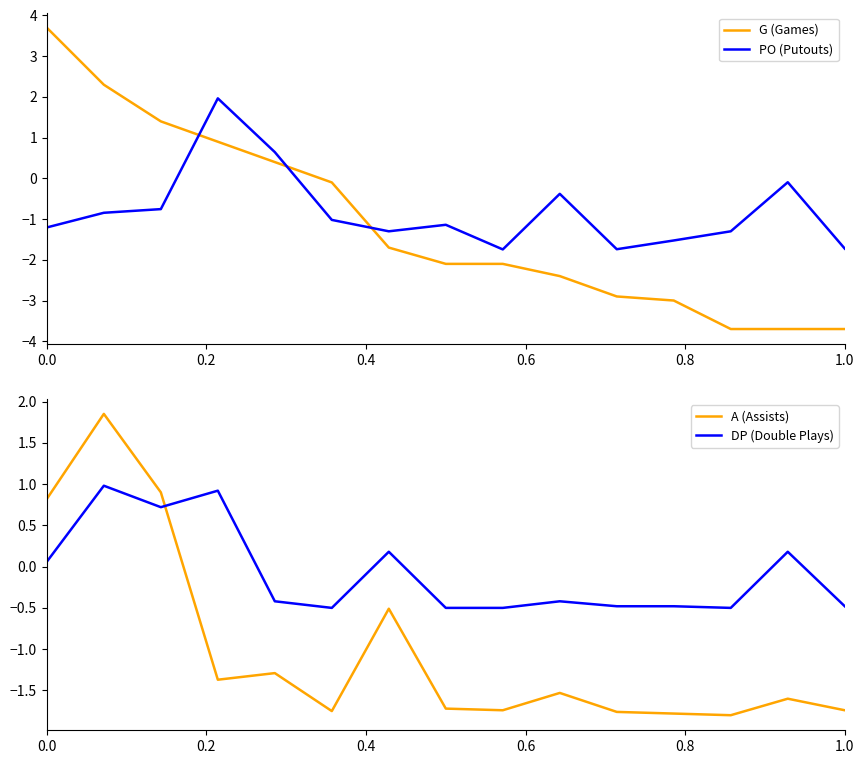

True or false: PO (Putouts) and G (Games) cross at least once.

True